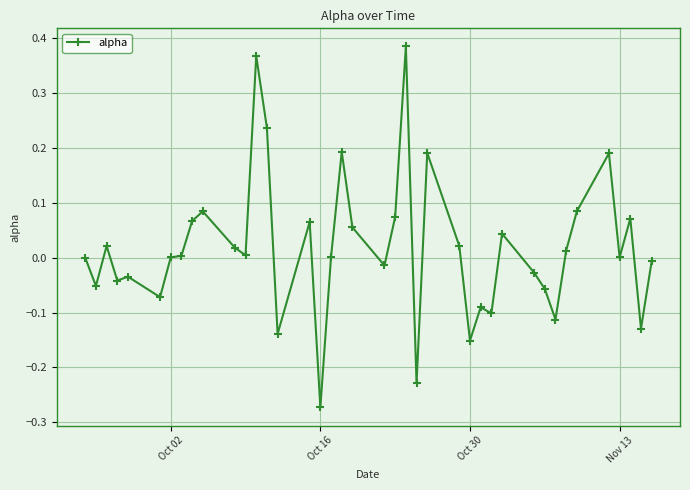

True or false: the data has more than 0 interior local peaks.

True